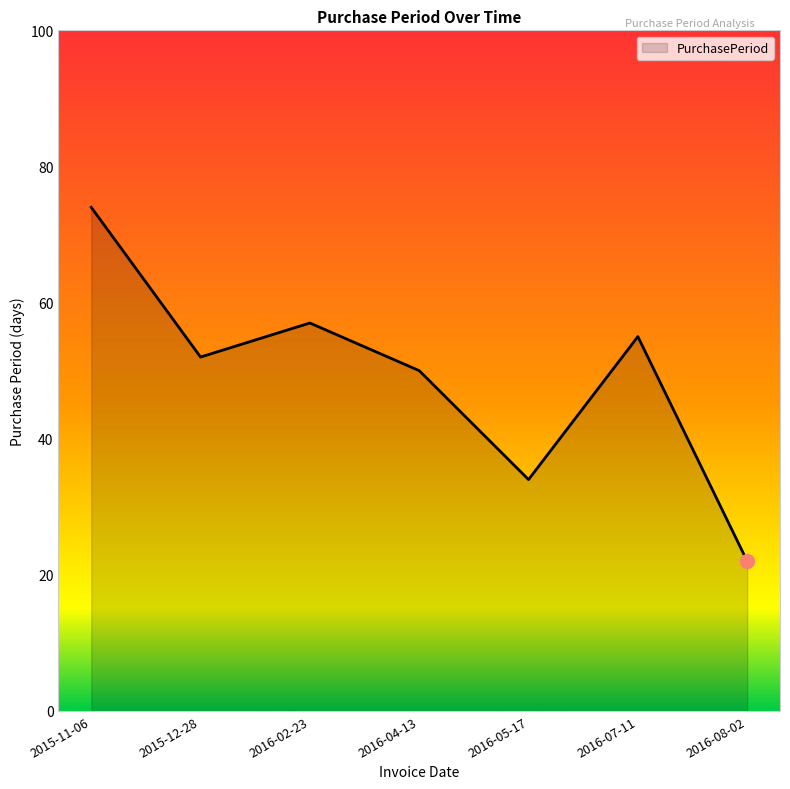

Does the chart have visible grid lines?

No